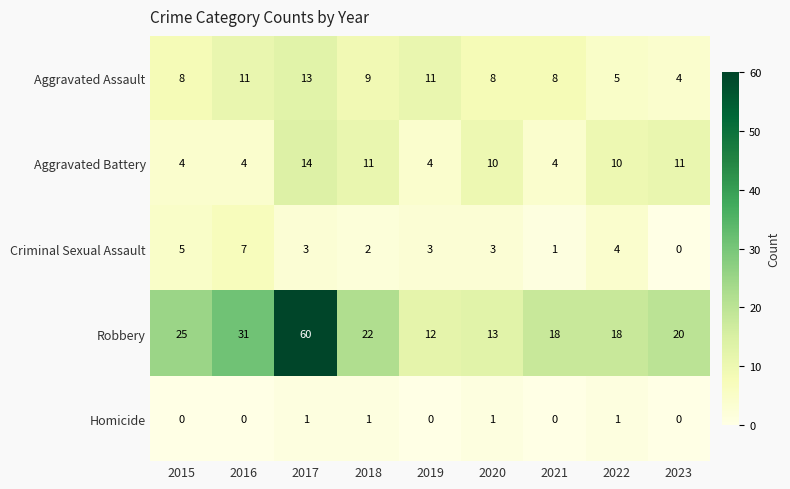

Between 2015 and 2023, which series saw the biggest shift?

Aggravated Battery